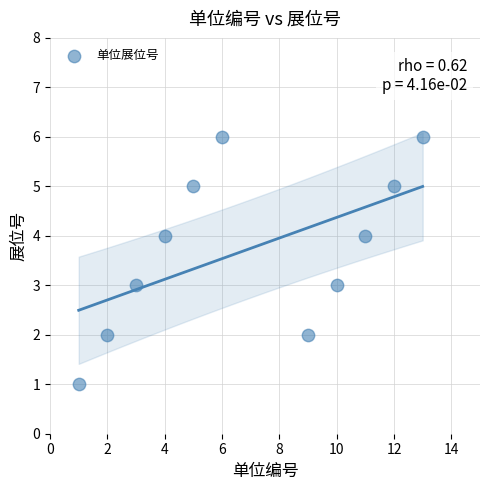

What is the average X value?

7